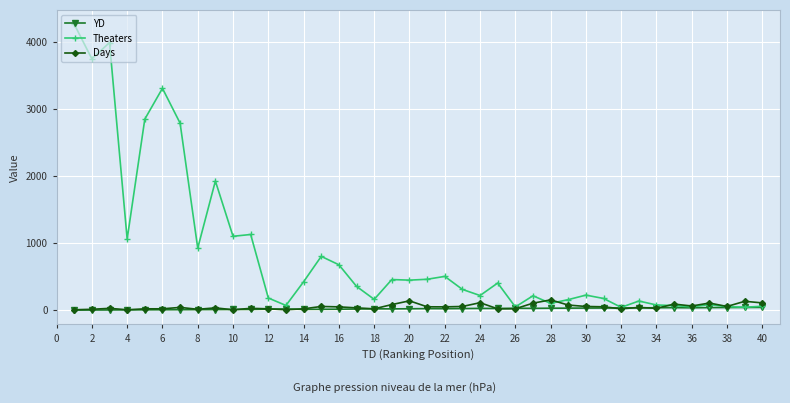

What is the maximum value shown in the chart?

4259